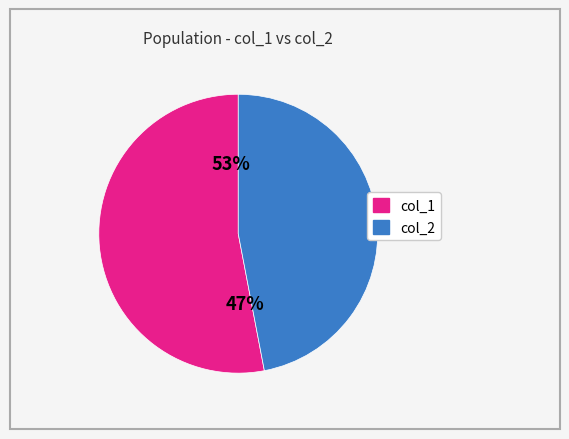

Does col_1=53 represent more than half of the total?

Yes